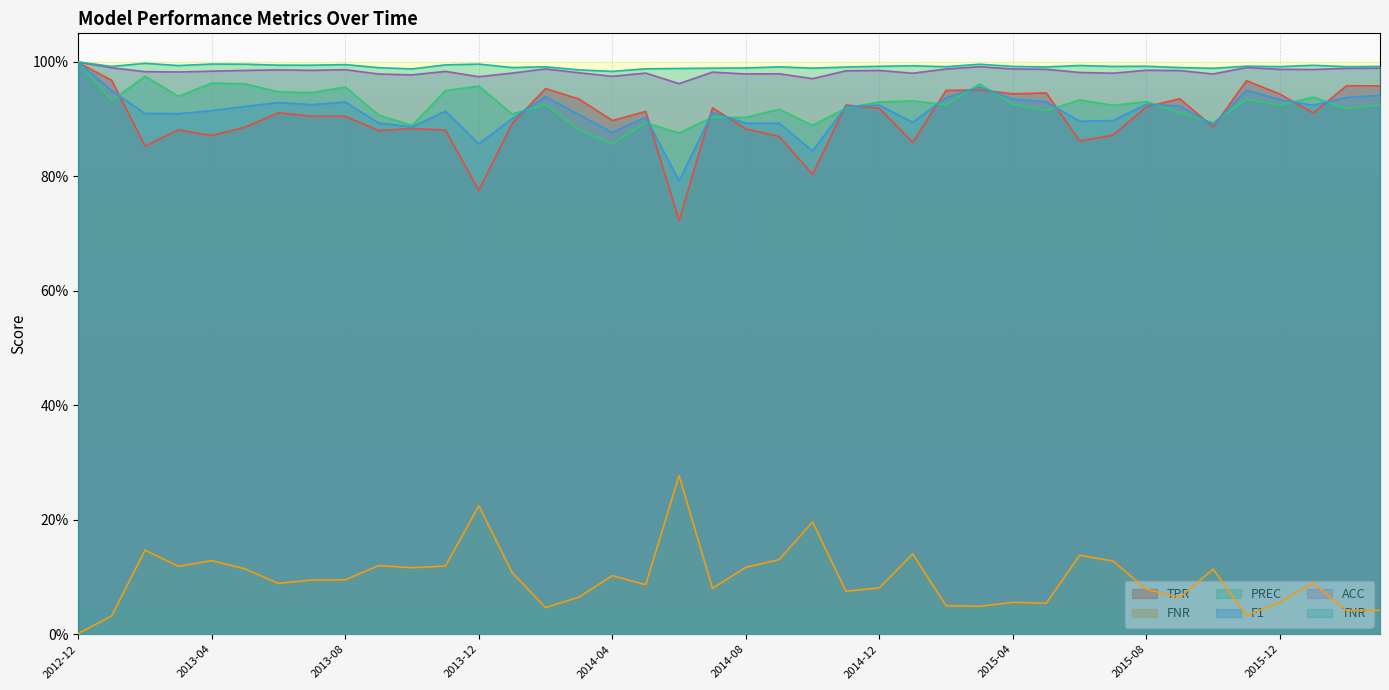

What is the label of the 20th point from the left?

2014-07